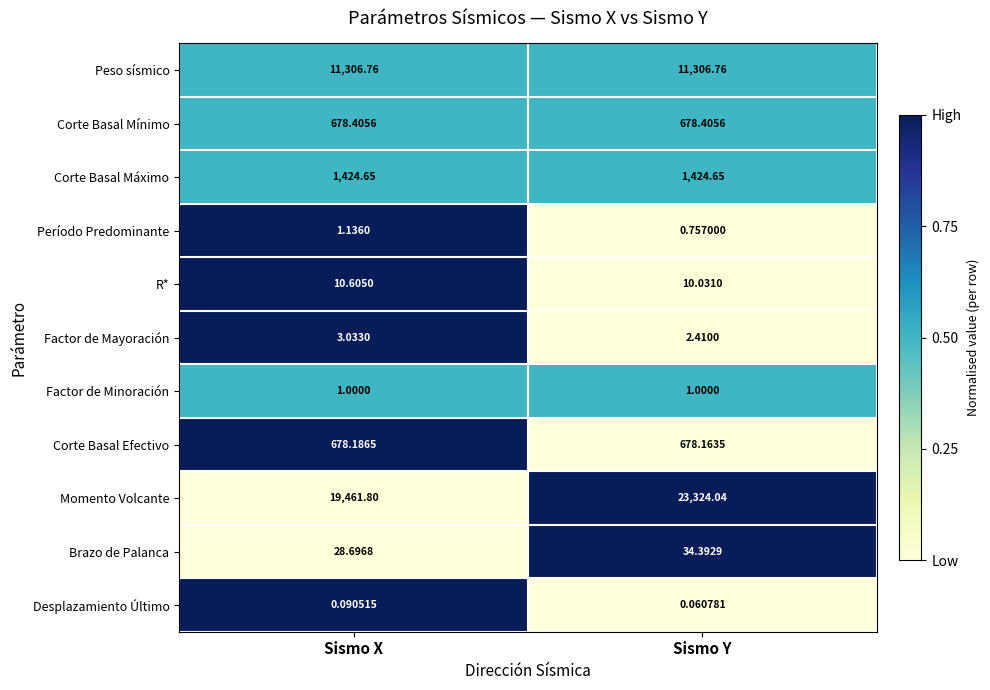

At which label does Factor de Mayoración reach its peak?

Sismo X